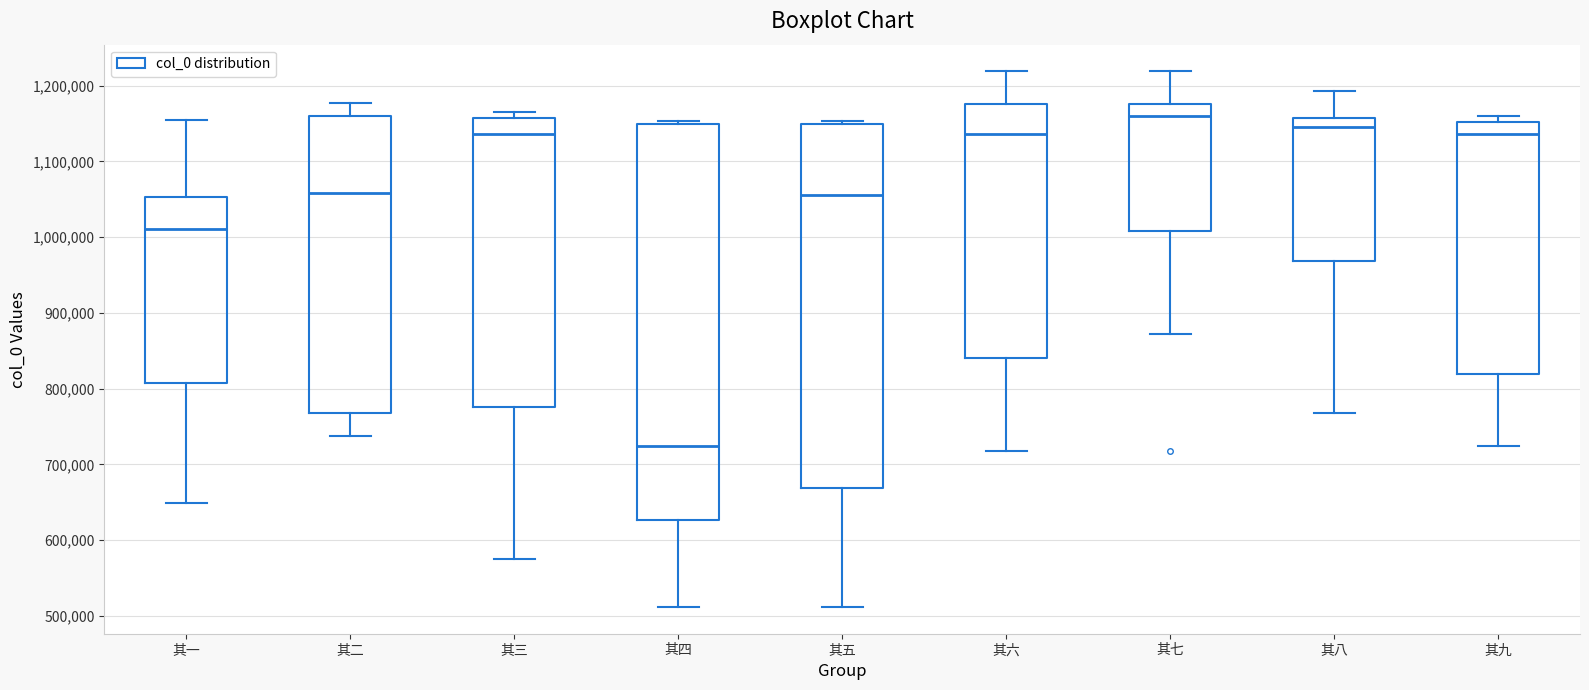

Reading left to right, transcribe this box plot: for each box, give where its median line is, the range the box spans, and where its two whiskers end, as read against the y-axis. The values are not printed on the chart, so give them approximately, as read against the axis.

其一: median 1010000, box 810000 to 1050000, whiskers 650000 to 1160000
其二: median 1060000, box 770000 to 1160000, whiskers 740000 to 1180000
其三: median 1140000, box 780000 to 1160000, whiskers 570000 to 1170000
其四: median 720000, box 630000 to 1150000, whiskers 510000 to 1150000 (just above the box's upper edge)
其五: median 1060000, box 670000 to 1150000, whiskers 510000 to 1150000 (just above the box's upper edge)
其六: median 1140000, box 840000 to 1180000, whiskers 720000 to 1220000
其七: median 1160000, box 1010000 to 1180000, whiskers 870000 to 1220000
其八: median 1150000, box 970000 to 1160000, whiskers 770000 to 1190000
其九: median 1140000, box 820000 to 1150000, whiskers 720000 to 1160000